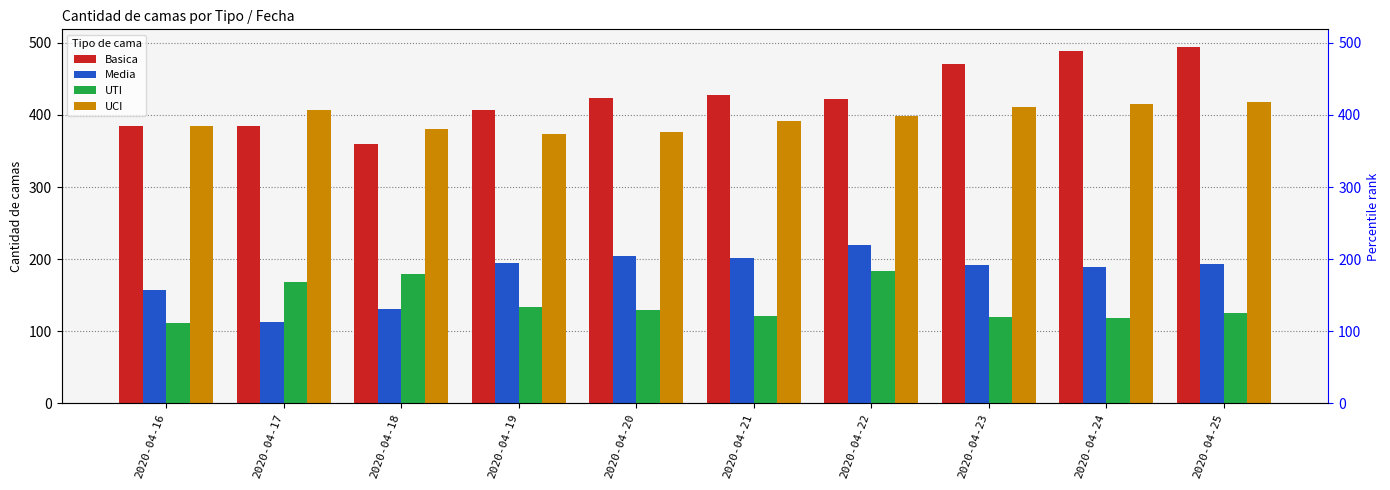

Rank the series by their maximum value, from highest to lowest.

Basica, UCI, Media, UTI